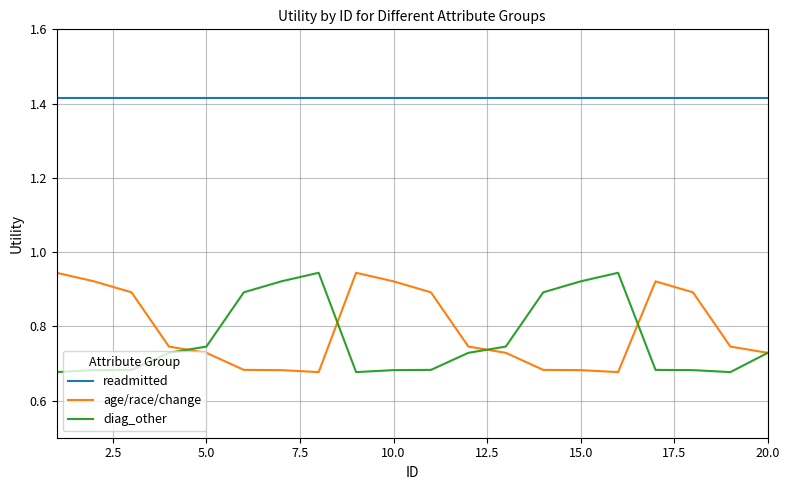

Which series has the largest total across all categories?

readmitted